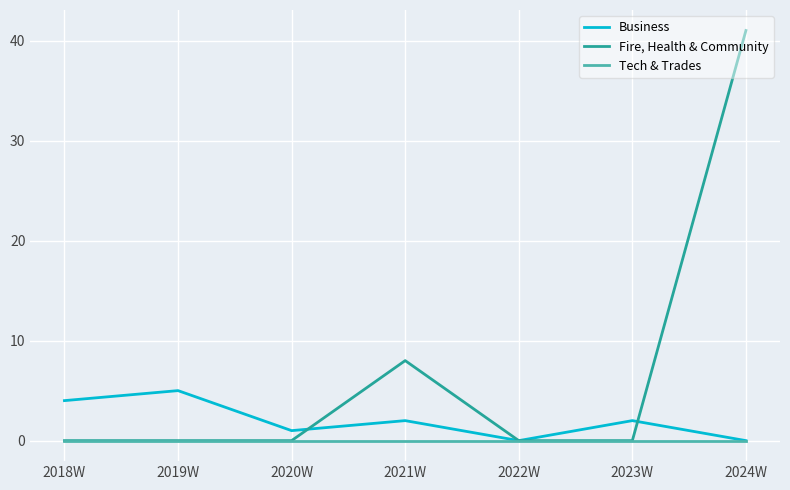

True or false: Business has a value of 2 at 2023W.

True